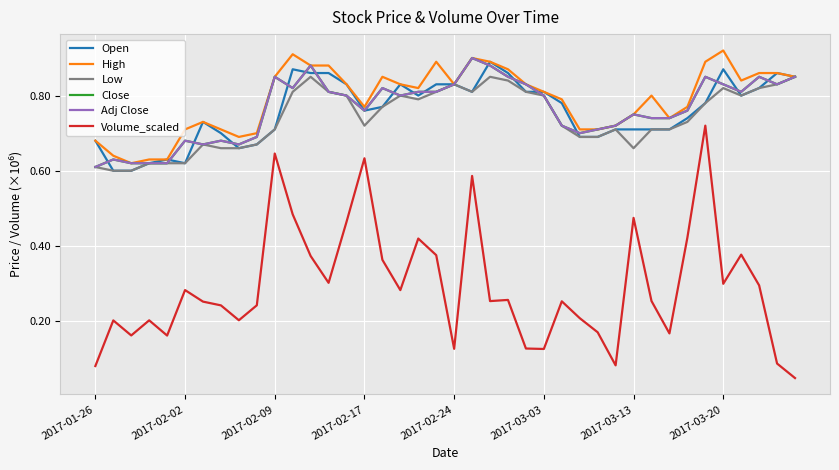

Is this an area chart (filled region under the line)?

No